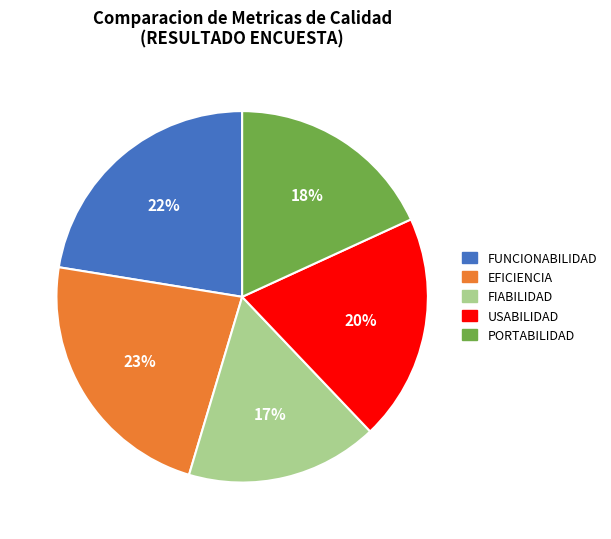

Approximately how many times larger is the value at FUNCIONABILIDAD compared to USABILIDAD?

1.1